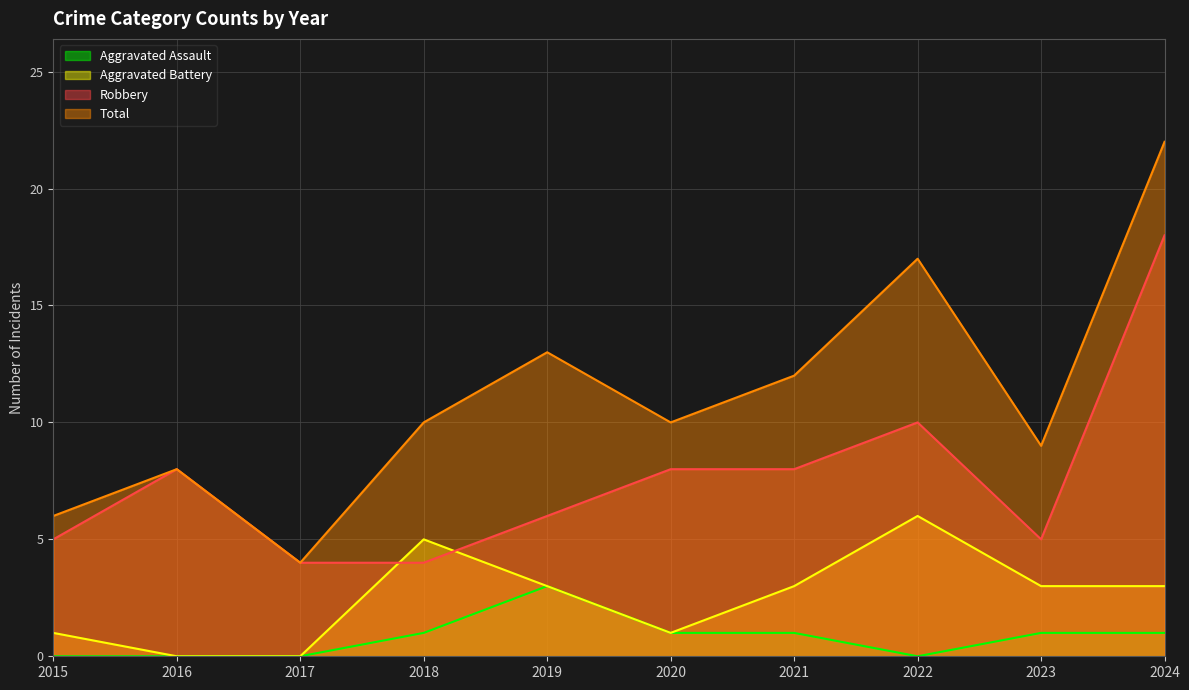

At which label does Aggravated Assault first exceed 1?

2019